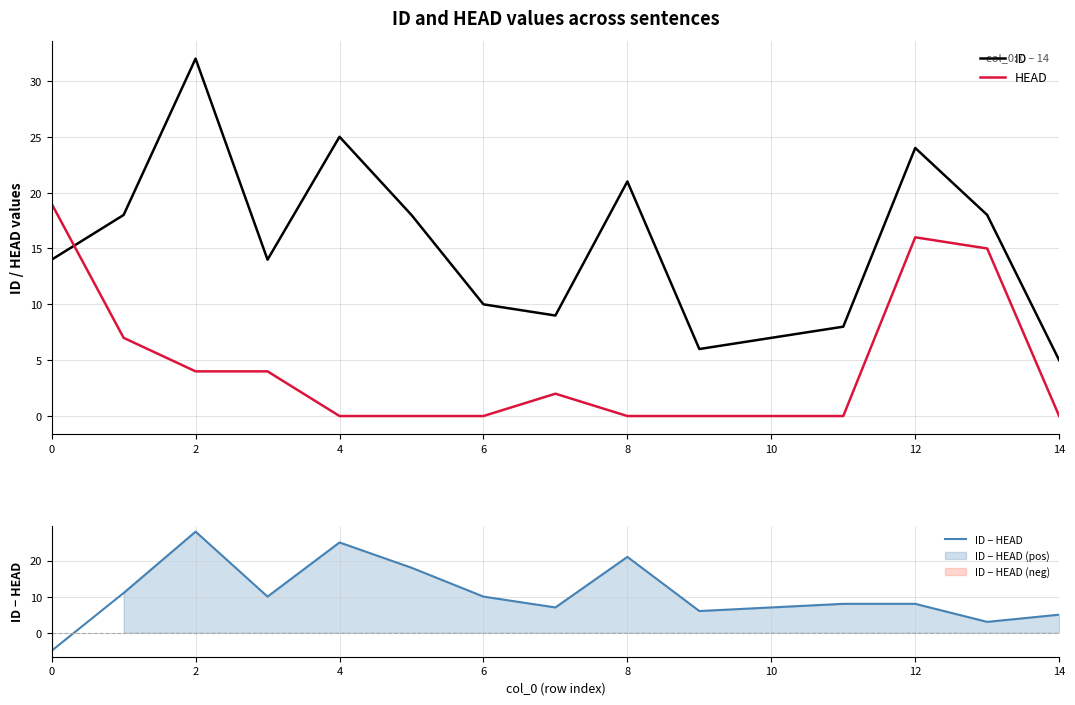

Is the value of ID at 11 greater than the value of ID − HEAD at 13?

Yes